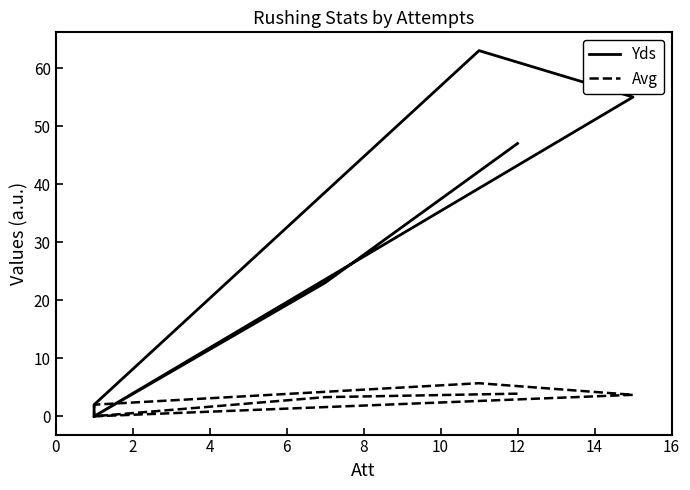

True or false: Yds and Avg cross at least once.

False